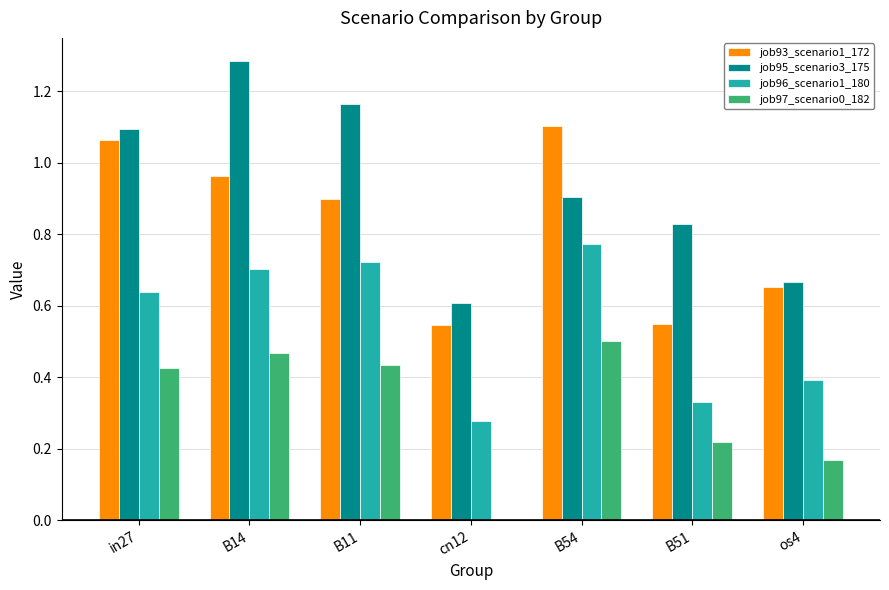

Is the value of job95_scenario3_175 at in27 greater than the value of job93_scenario1_172 at cn12?

Yes